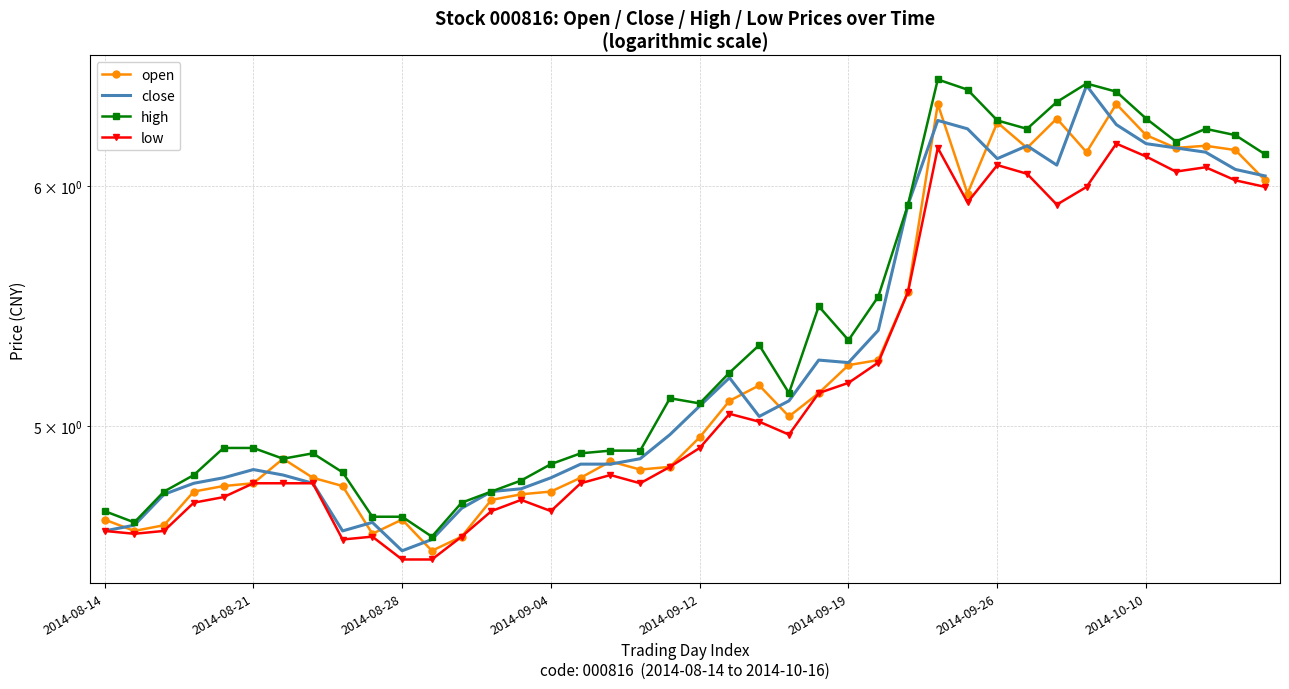

Which series changed the most between 2014-09-04 and 8?

close